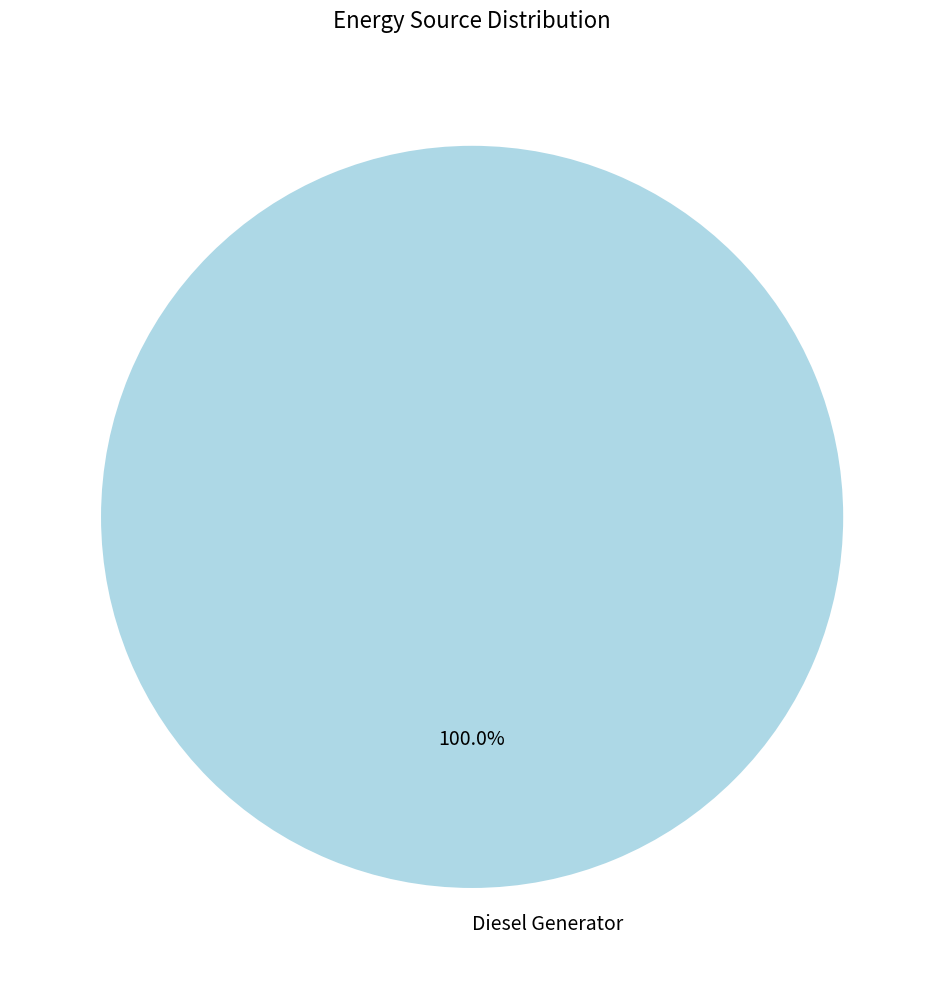

Is Diesel Generator the majority of the pie?

Yes